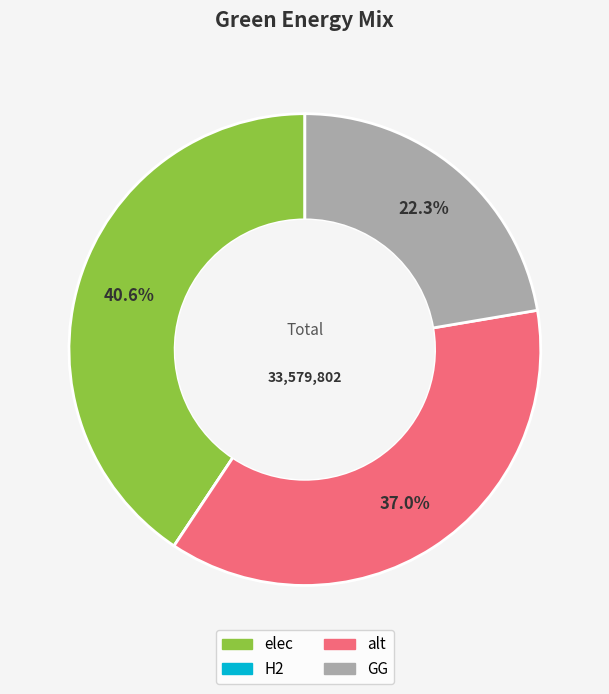

What is the ratio of the value at GG to the value at alt?

0.6